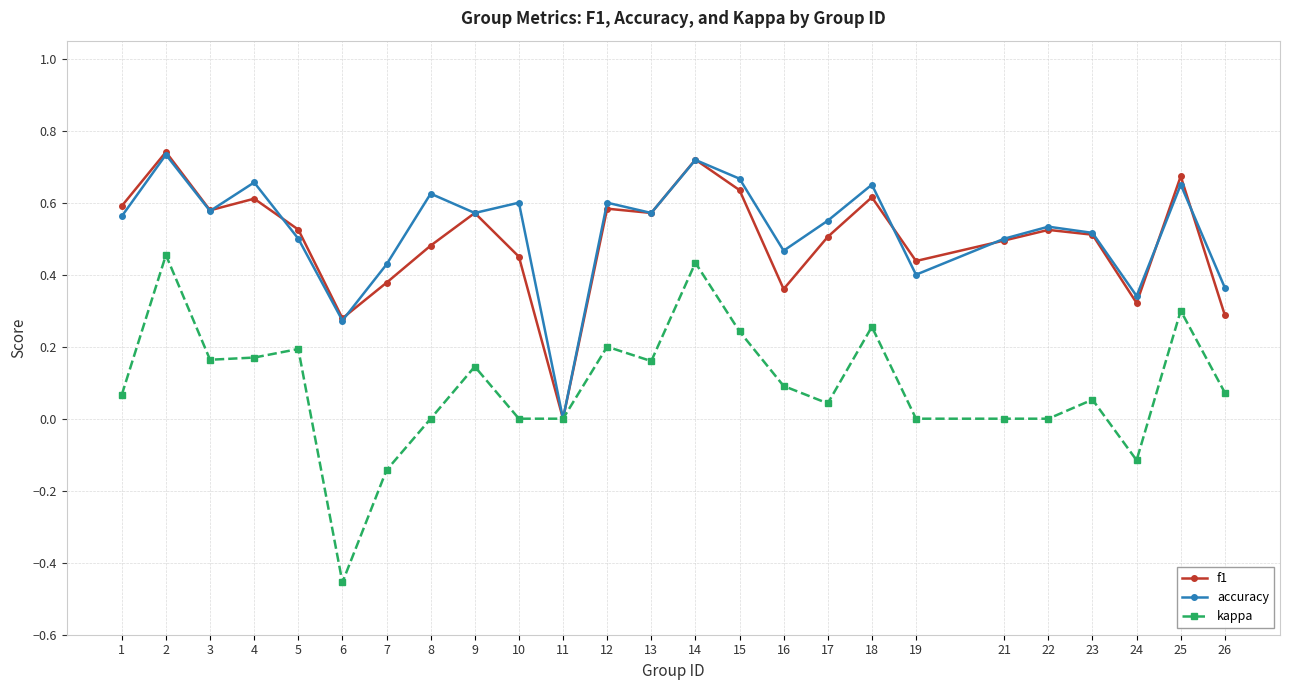

Which series has the largest range (max minus min)?

kappa